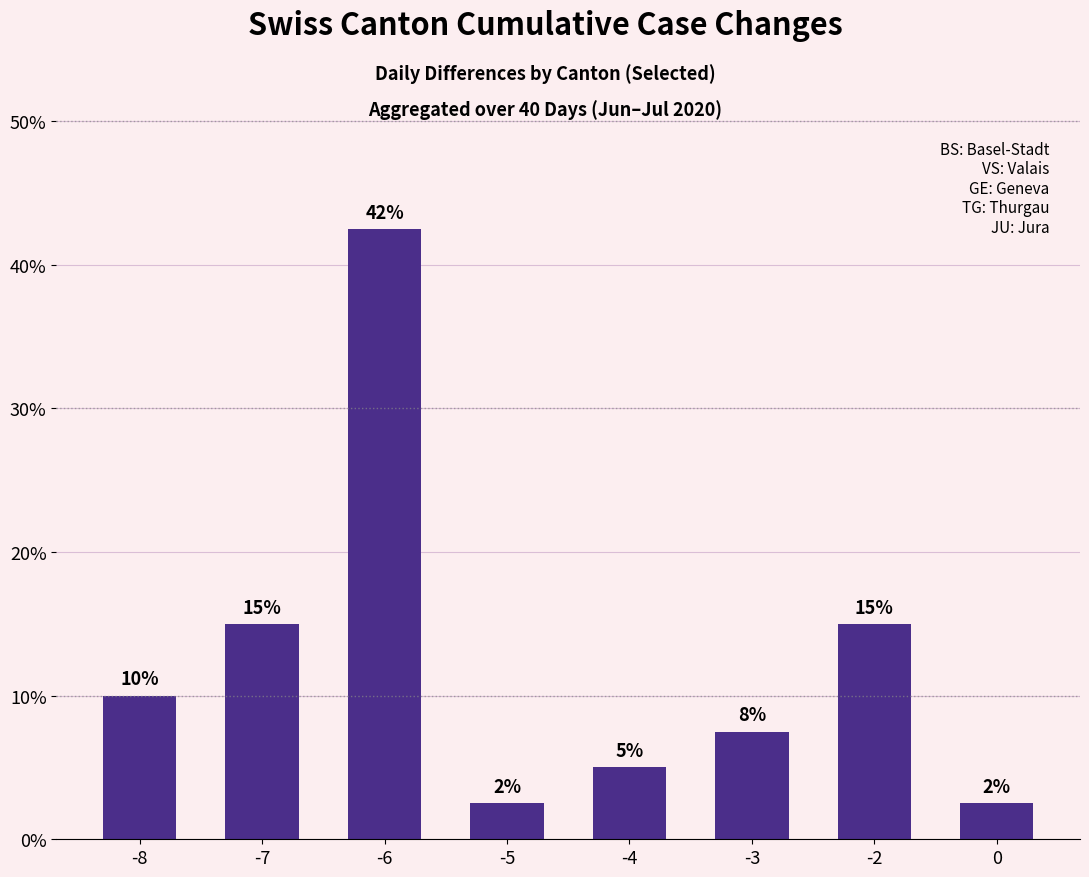

Approximately how many times larger is the value at -2 compared to -4?

3.0